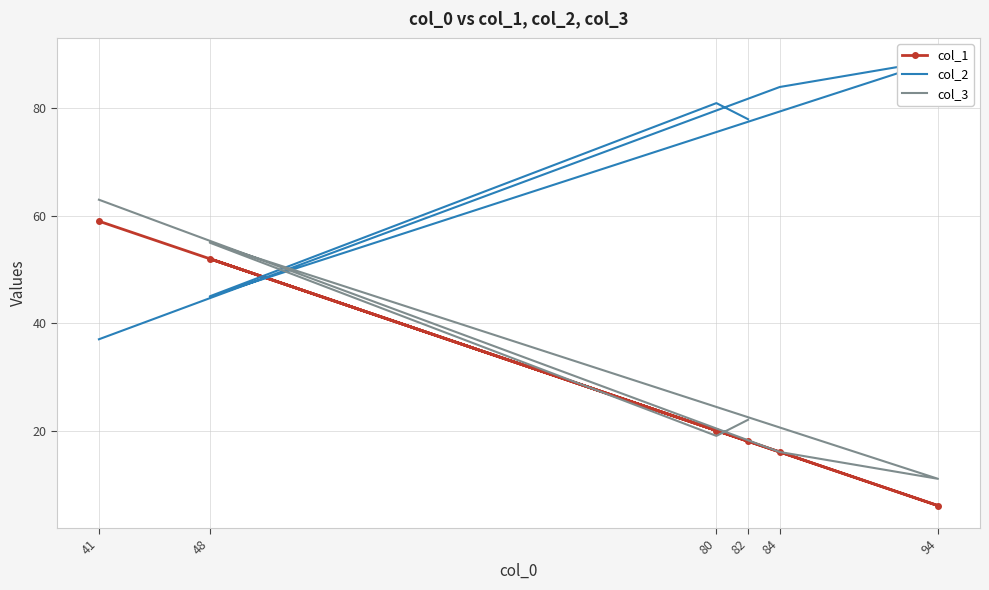

Which series ends up on top after the final intersection of col_3 and col_1?

col_3